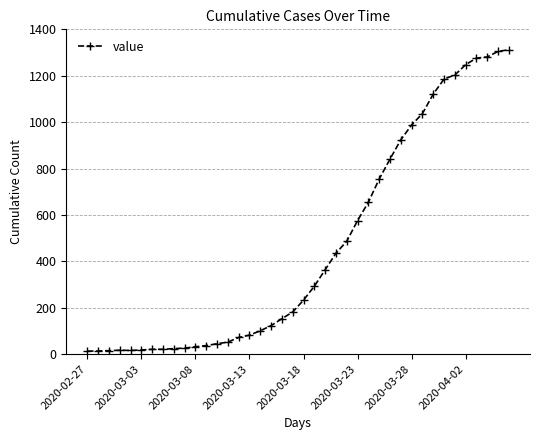

What is the difference between the second highest and second lowest values?

1291